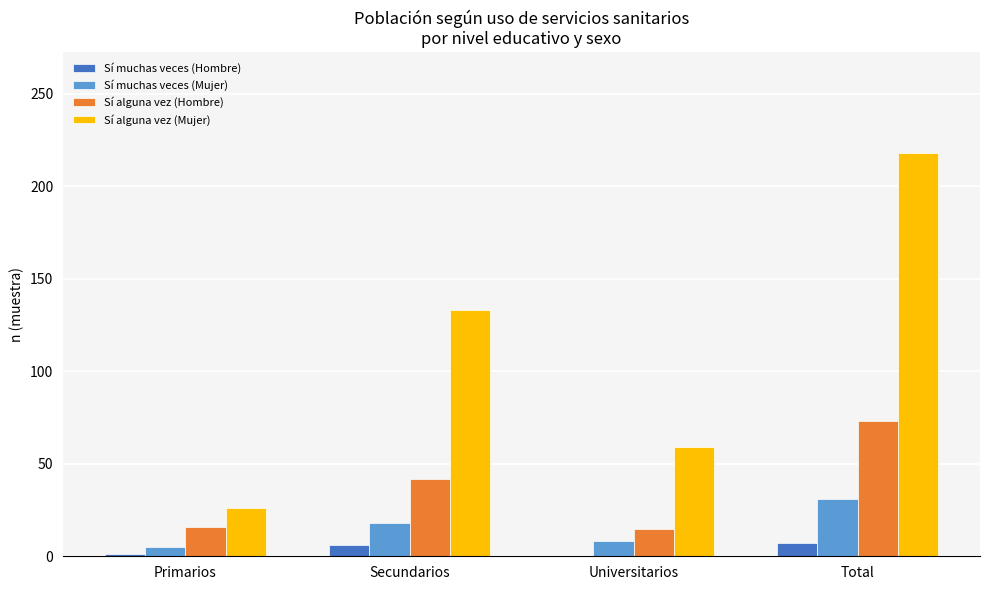

What is the maximum value shown in the chart?

218